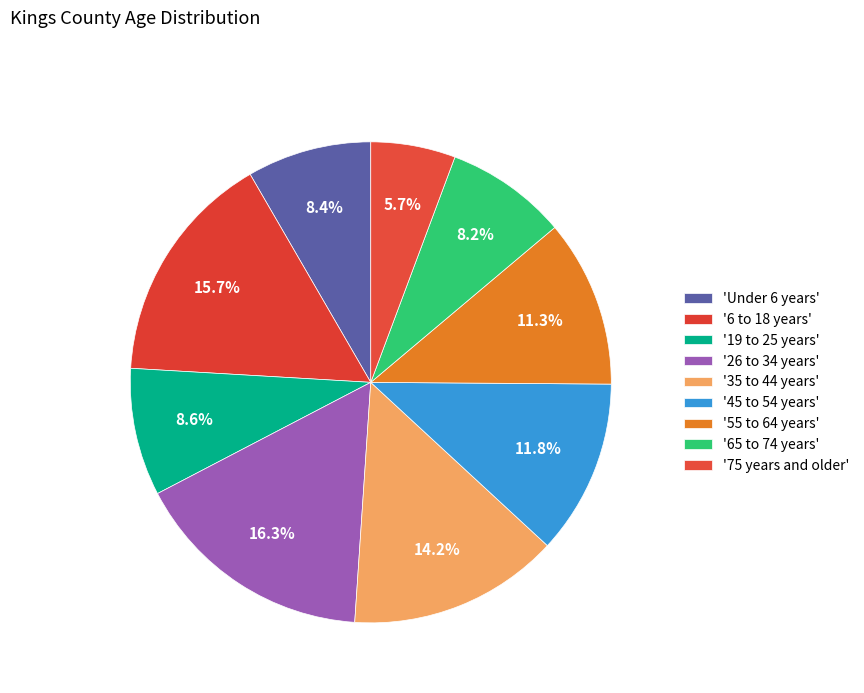

Which slice is the smallest?

75 years and older